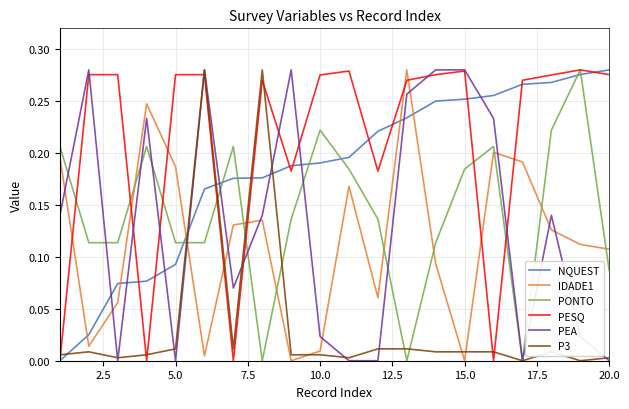

Count the number of categories in the chart.

20